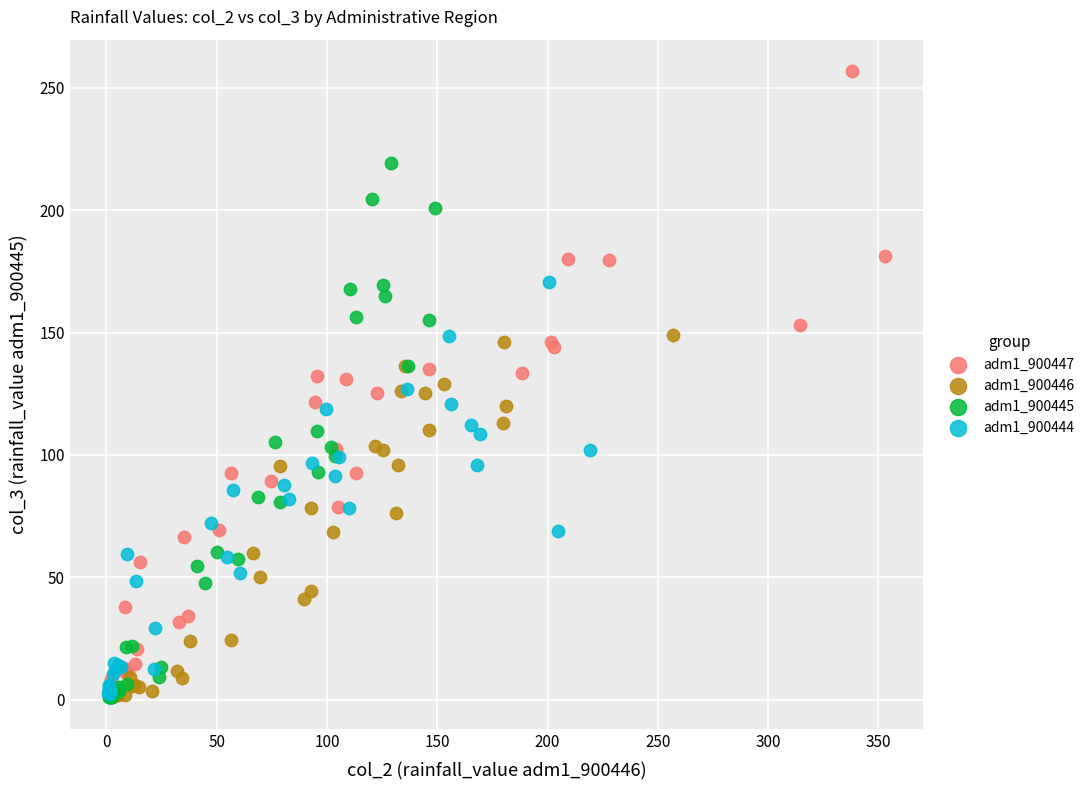

Which series has the widest spread of Y values?

adm1_900447